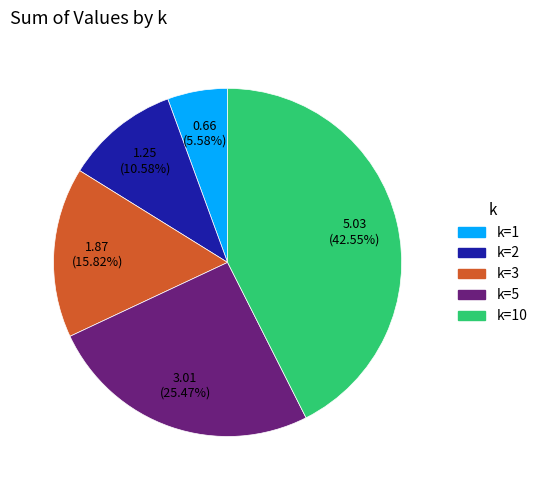

Is there a majority slice in this chart?

No